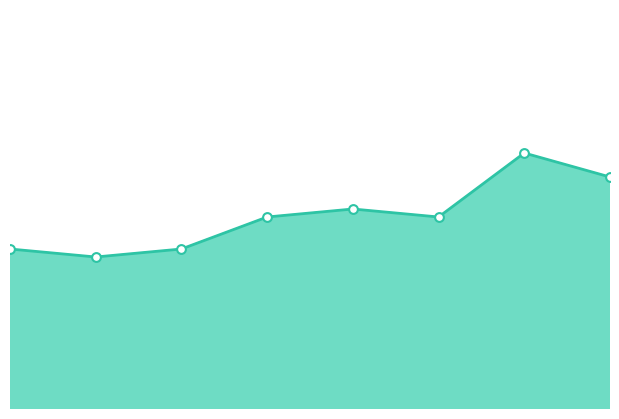

What is the change in value from 775.5 to 777.5?

+5